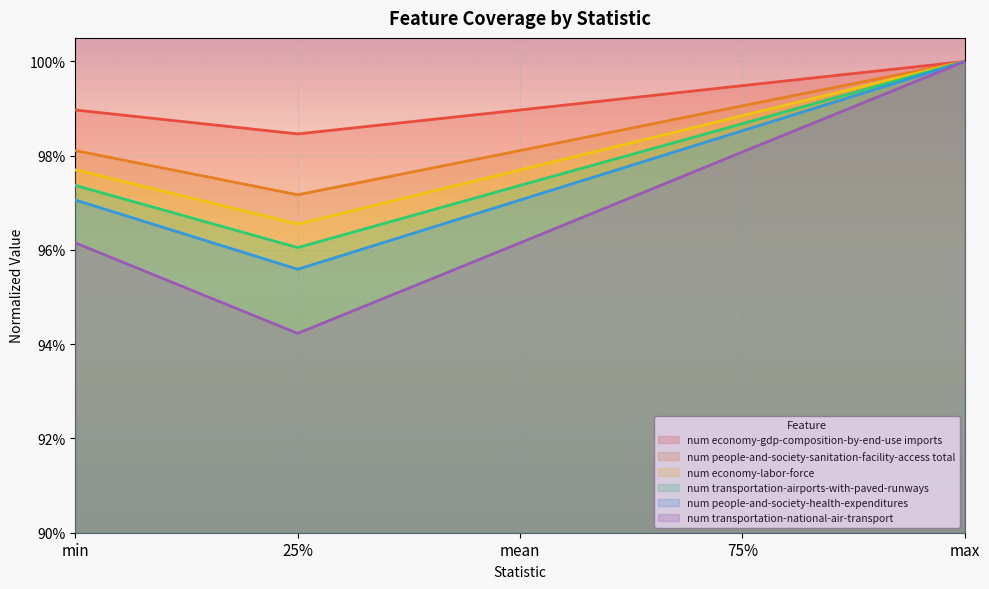

What is the average value of the num people-and-society-sanitation-facility-access total series?

1.0